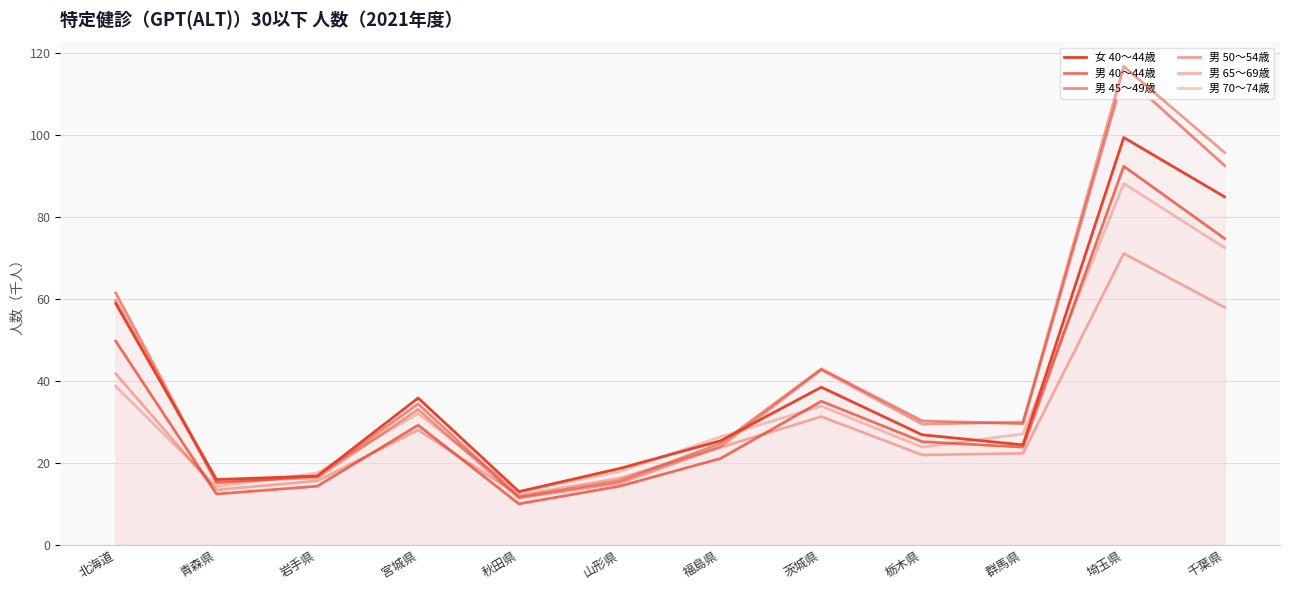

Which series has the largest total across all categories?

男 45～49歳